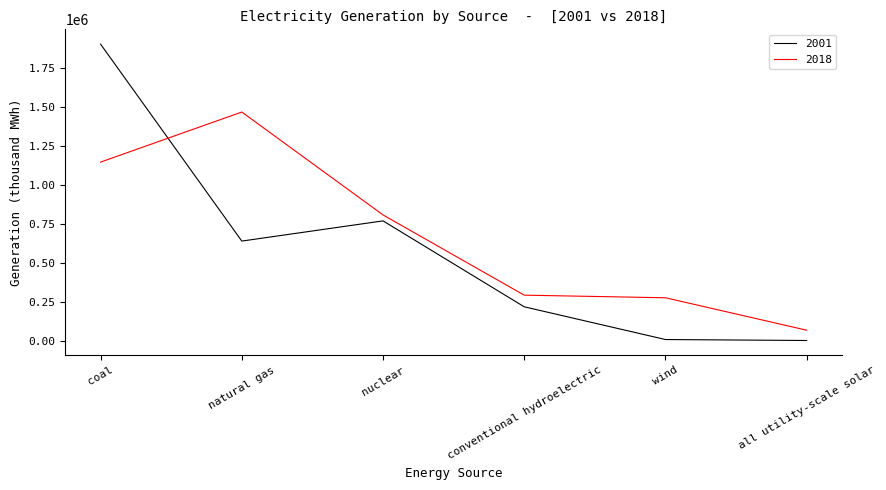

What is the minimum value shown in the chart?

543